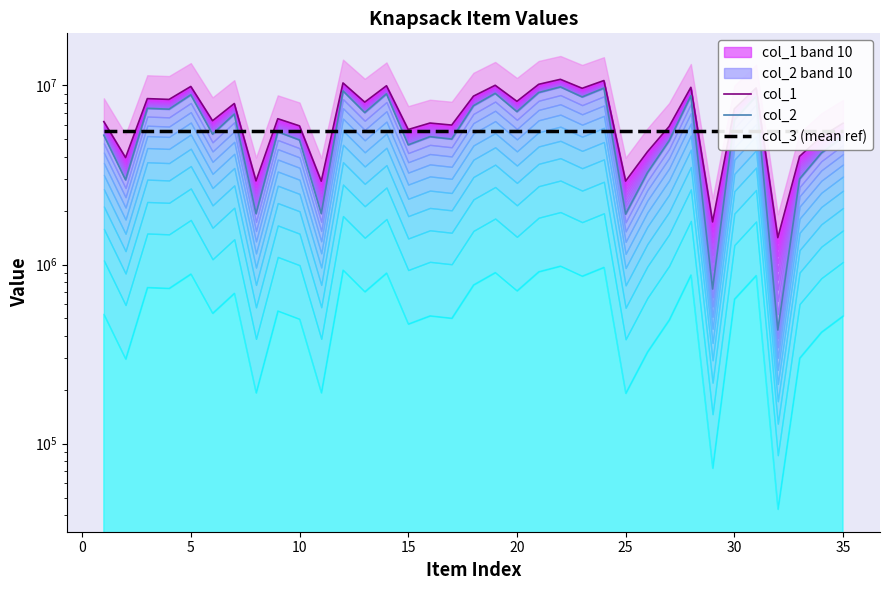

Reading left to right, what are all the values shown in this chart?

col_1: 6282431.0	3956295.0	8447126.0	8360201.0	9874943.0	6355291.0	7931393.0	2932110.0	6523433.0	5948672.0	2919868.0	10331257.0	8073292.0	9964266.0	5677935.0	6168824.0	6010879.0	8717821.0	10026026.0	8156603.0	10151816.0	10823476.0	9646940.0	10654999.0	2925024.0	4260494.0	5904265.0	9765909.0	1730181.0	7404505.0	9685320.0	1413147.0	4021274.0	5180378.0	6154497.0
col_2: 5275766.0	2971667.0	7454832.0	7374188.0	8871416.0	5352012.0	6924000.0	1923297.0	5512939.0	4961622.0	1925356.0	9327340.0	7059065.0	8979634.0	4660743.0	5178532.0	5020609.0	7708412.0	9036049.0	7143832.0	9132998.0	9818210.0	8629839.0	9666498.0	1913324.0	3255878.0	4914318.0	8762534.0	729967.0	6421387.0	8697457.0	431024.0	3007953.0	4195466.0	5173351.0
col_3 (mean ref): 5540134.7	5540134.7	5540134.7	5540134.7	5540134.7	5540134.7	5540134.7	5540134.7	5540134.7	5540134.7	5540134.7	5540134.7	5540134.7	5540134.7	5540134.7	5540134.7	5540134.7	5540134.7	5540134.7	5540134.7	5540134.7	5540134.7	5540134.7	5540134.7	5540134.7	5540134.7	5540134.7	5540134.7	5540134.7	5540134.7	5540134.7	5540134.7	5540134.7	5540134.7	5540134.7